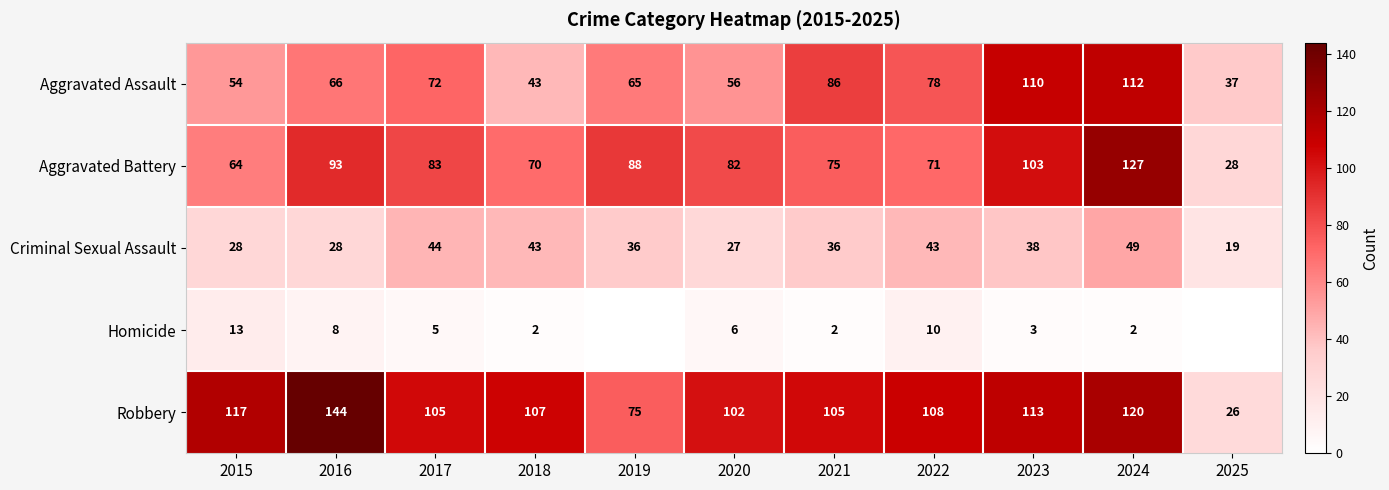

How many values in the Robbery series are below 107?

5